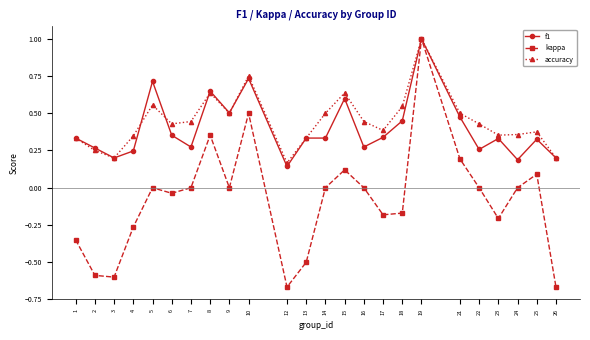

Which series changed the most between 3 and 18?

kappa